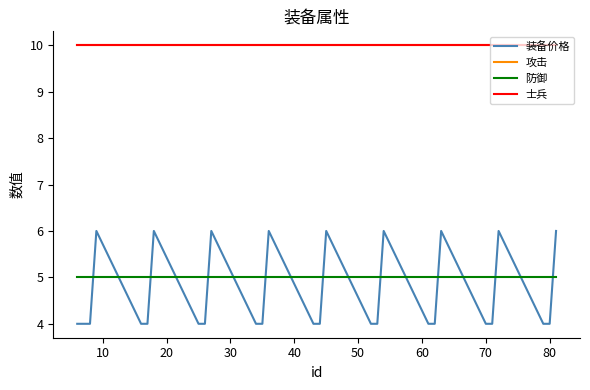

Is this an area chart (filled region under the line)?

No